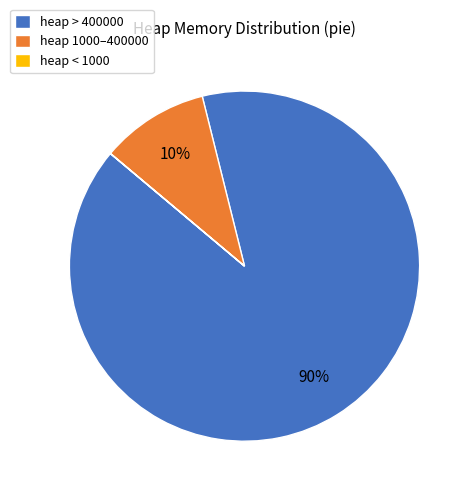

Which slice represents more than half of the pie?

heap > 400000